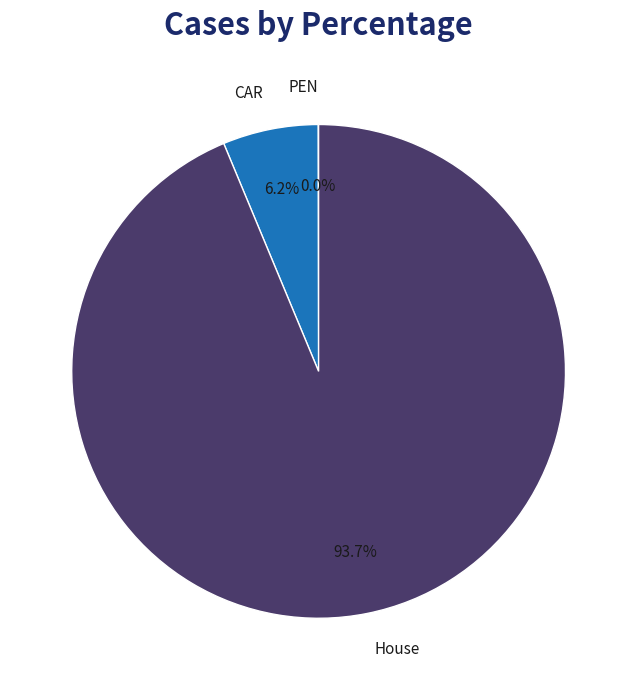

Which category has the biggest portion of the pie?

House